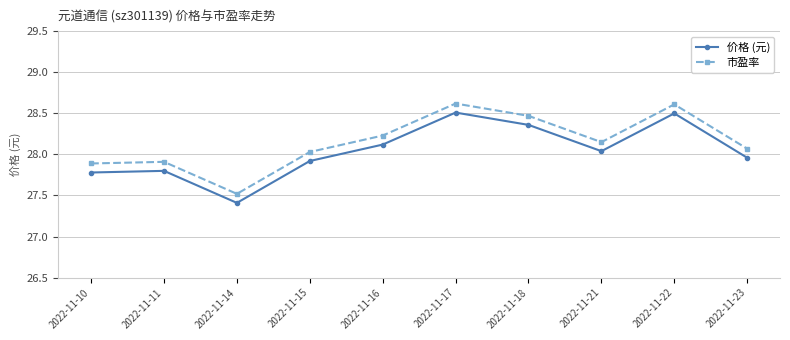

Which label corresponds to the smallest value in the chart?

2022-11-14